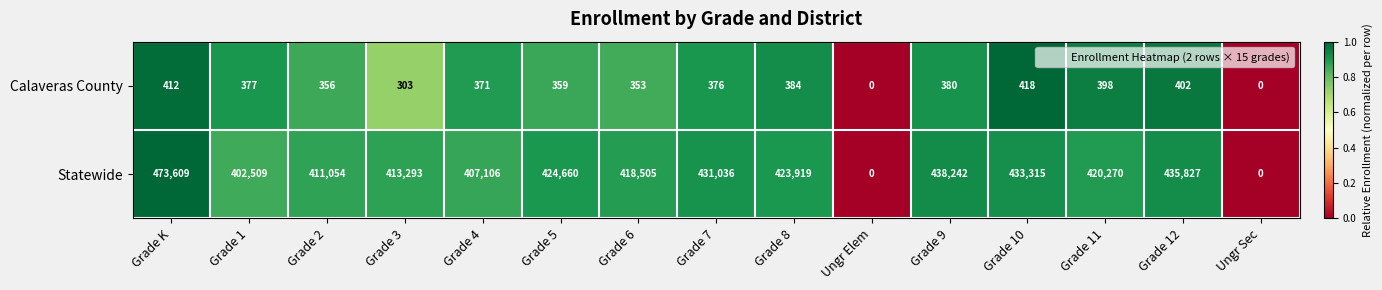

Between Grade 2 and Grade 7, which series saw the biggest shift?

Statewide